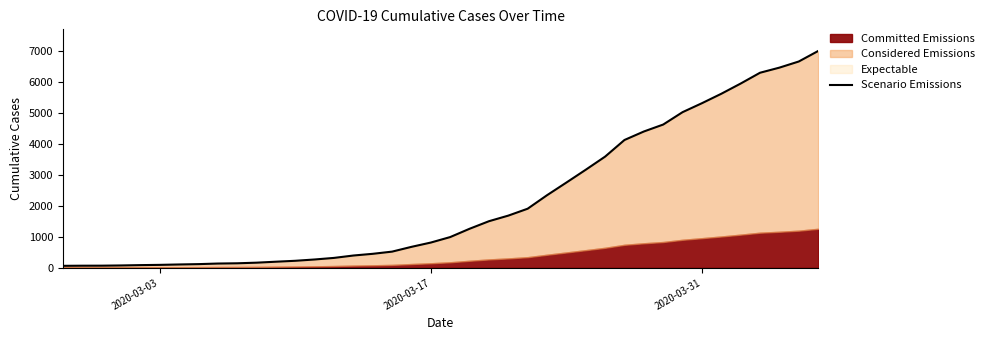

Does the chart display data point markers on the line(s)?

No